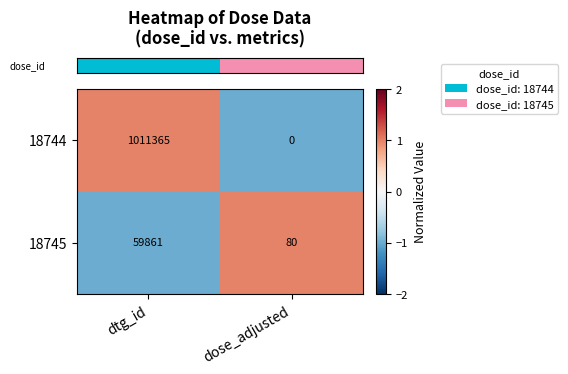

Which series has the largest total across all categories?

18744